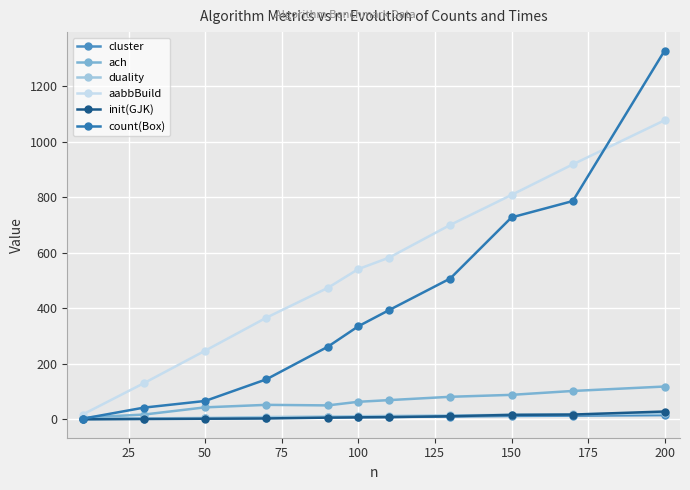

How many lines are shown in the chart?

6